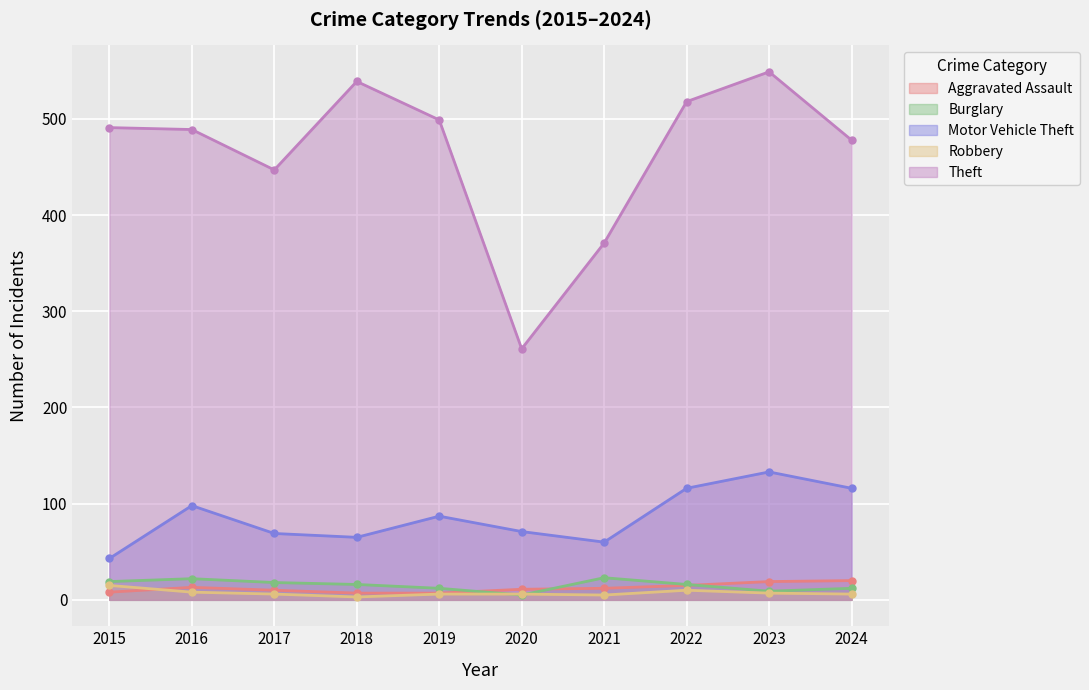

Does the chart display data point markers on the line(s)?

Yes